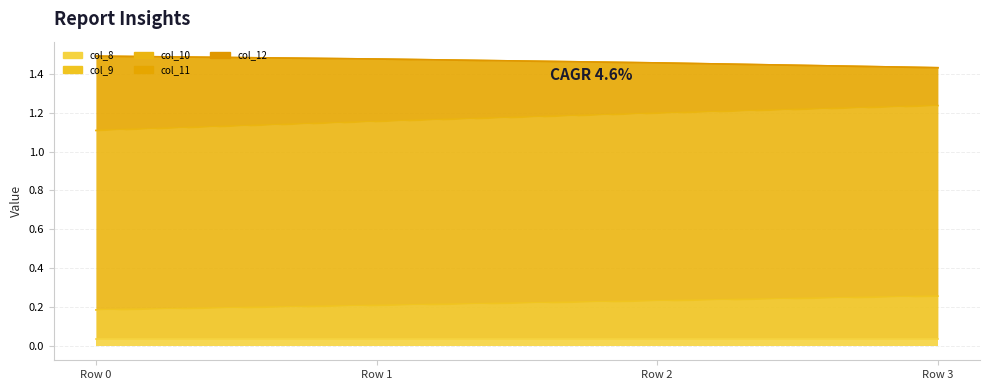

Rank the categories by col_11 value from highest to lowest.

Row 0, Row 1, Row 2, Row 3